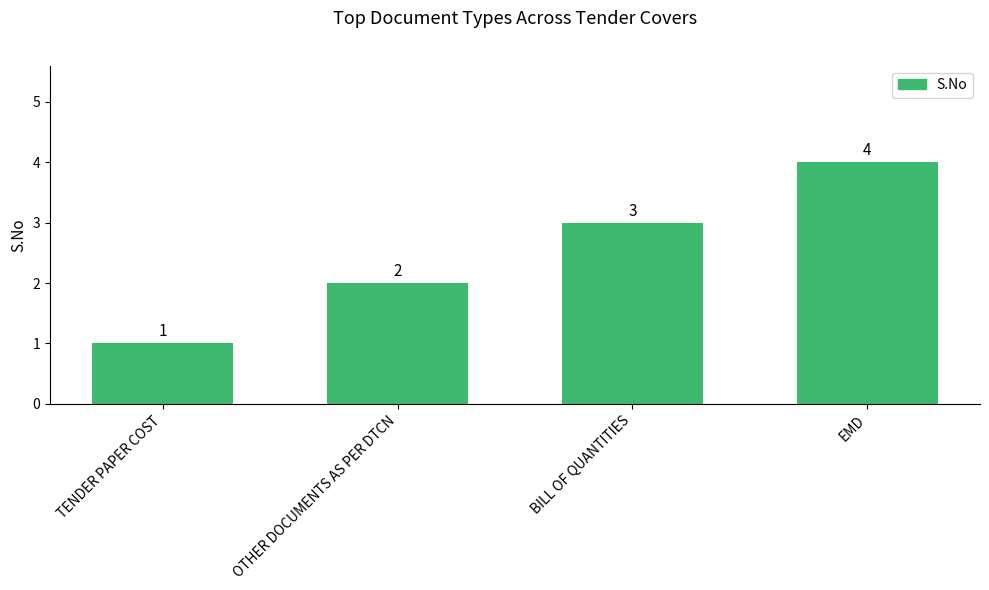

List the labels in order of value, smallest first.

TENDER PAPER COST, OTHER DOCUMENTS AS PER DTCN, BILL OF QUANTITIES, EMD